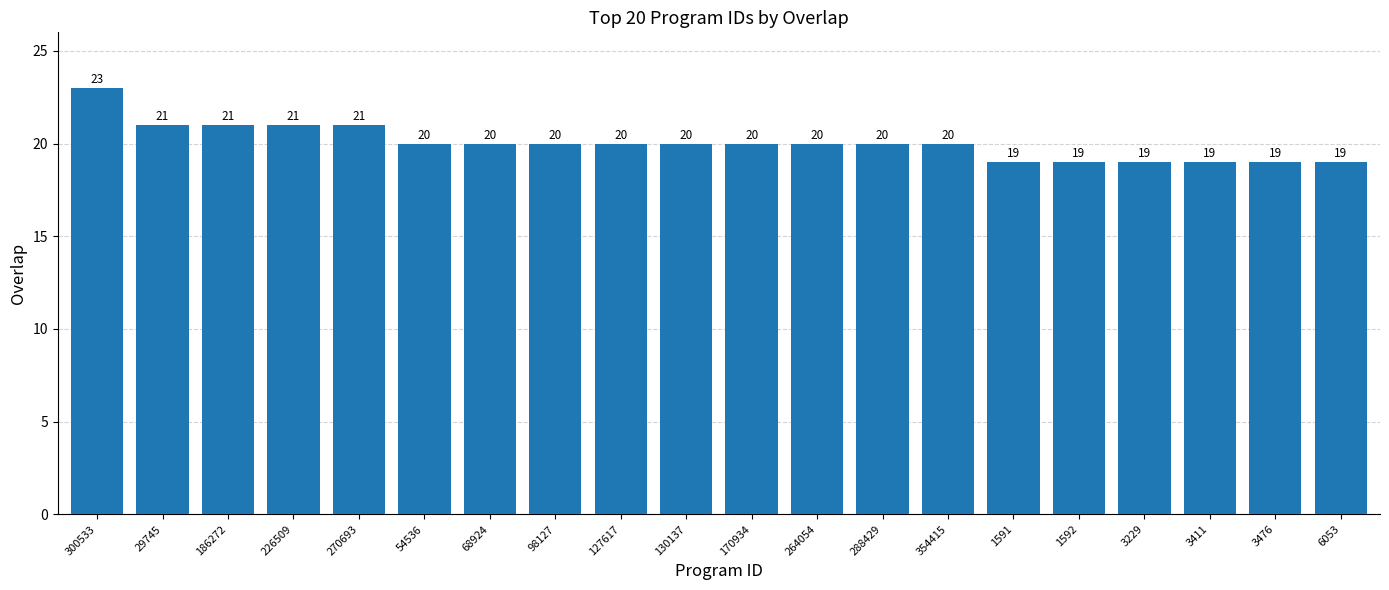

True or false: the data shows 20 at 264054.

True